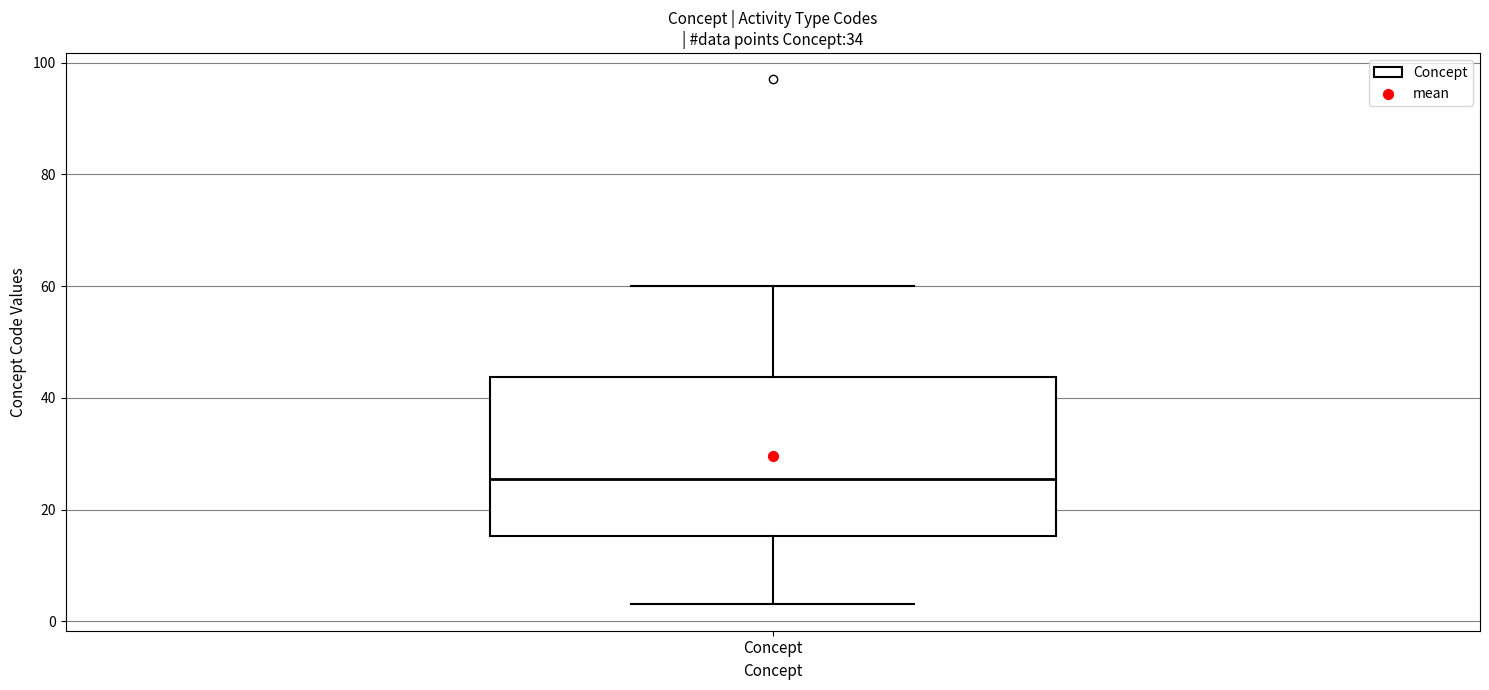

Transcribe this box plot: give where the median line is, the range the box spans, and where the two whiskers end, as read against the y-axis. The values are not printed on the chart, so give them approximately, as read against the axis.

median 26, box 16 to 44, whiskers 4 to 60